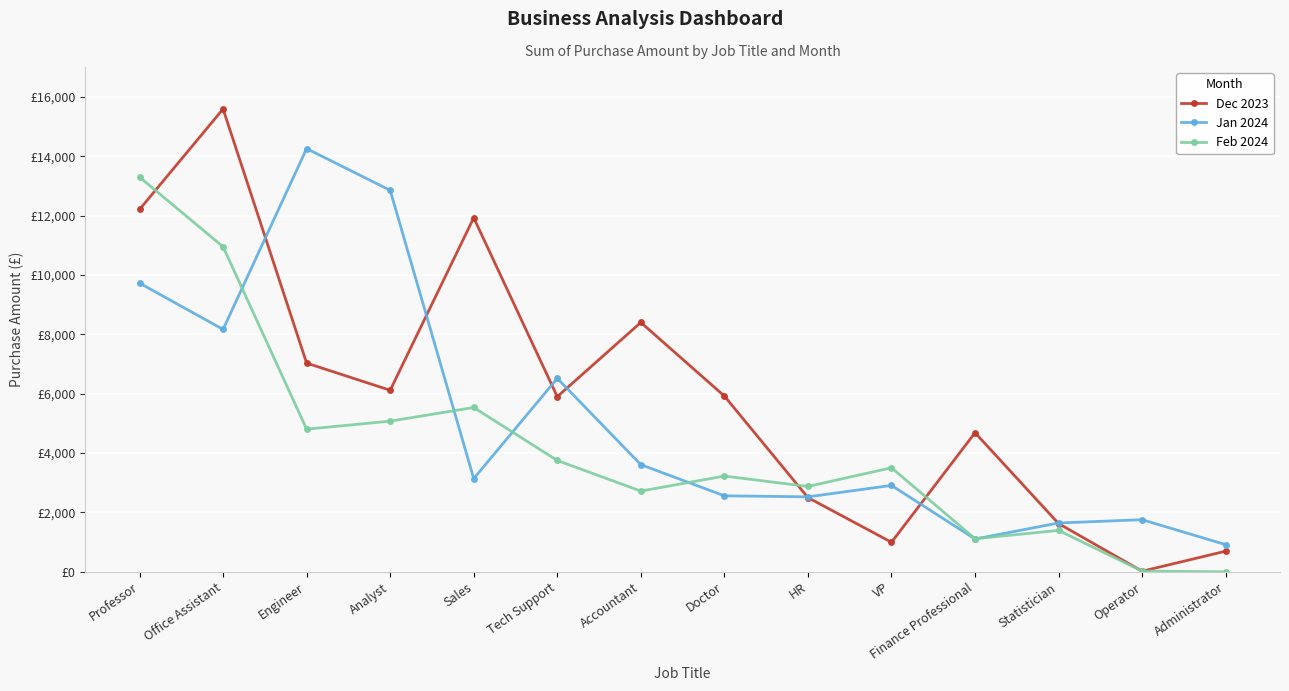

Which has a higher value, Operator or Sales?

Sales